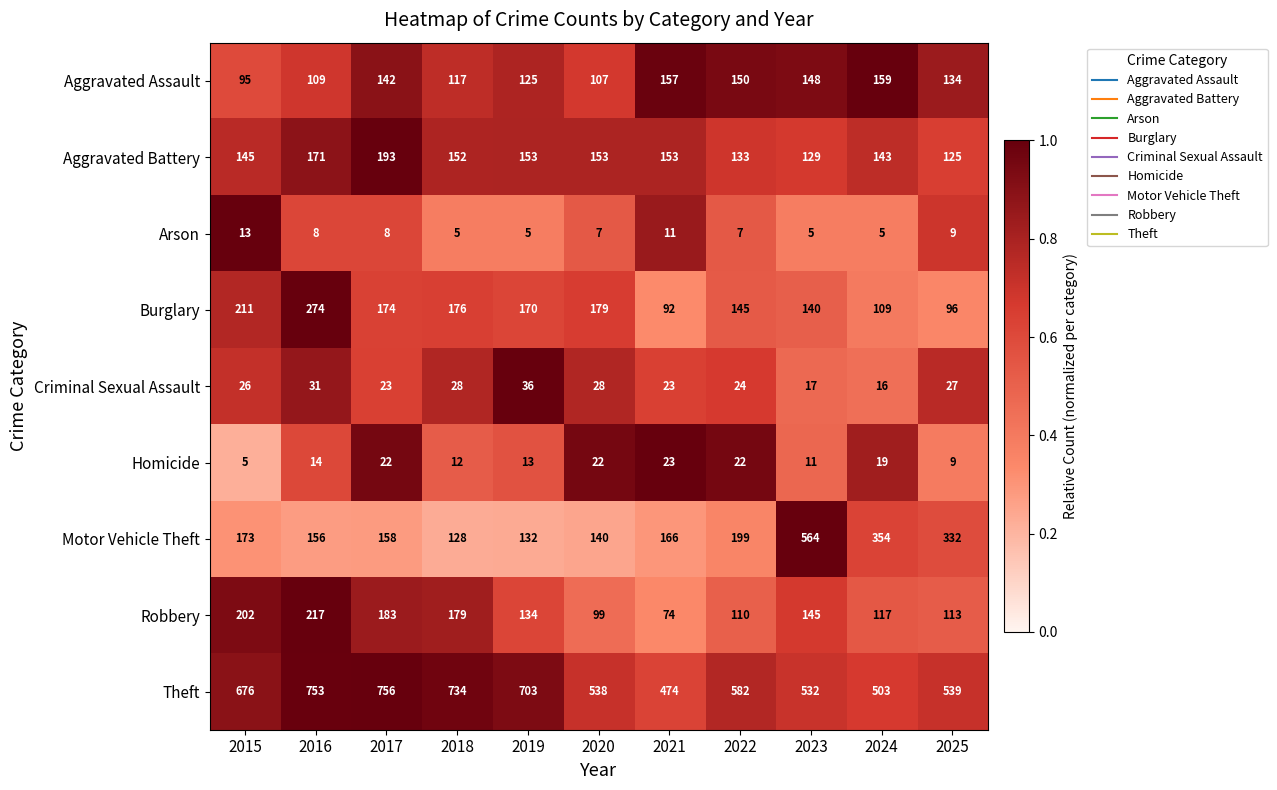

At which category is the sum across all series the highest?

2016